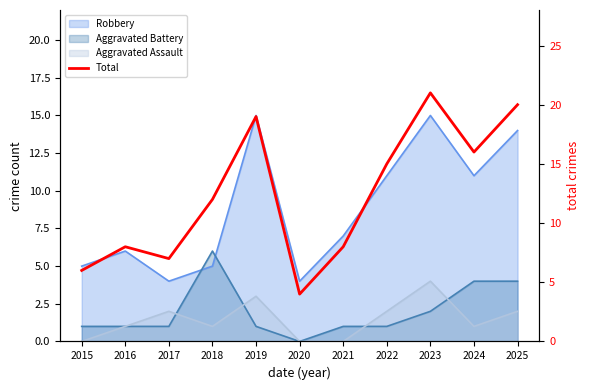

Reading right to left, extract all data points from this chart.

2025=20	2024=16	2023=21	2022=15	2021=8	2020=4	2019=19	2018=12	2017=7	2016=8	2015=6